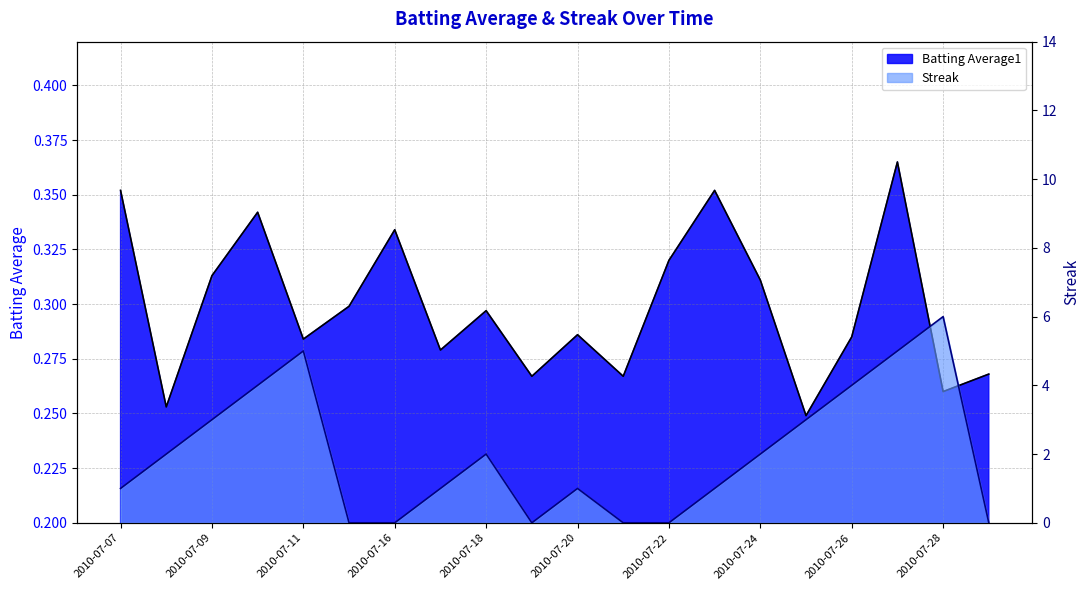

Count the Streak values in the range 0 to 4.

17